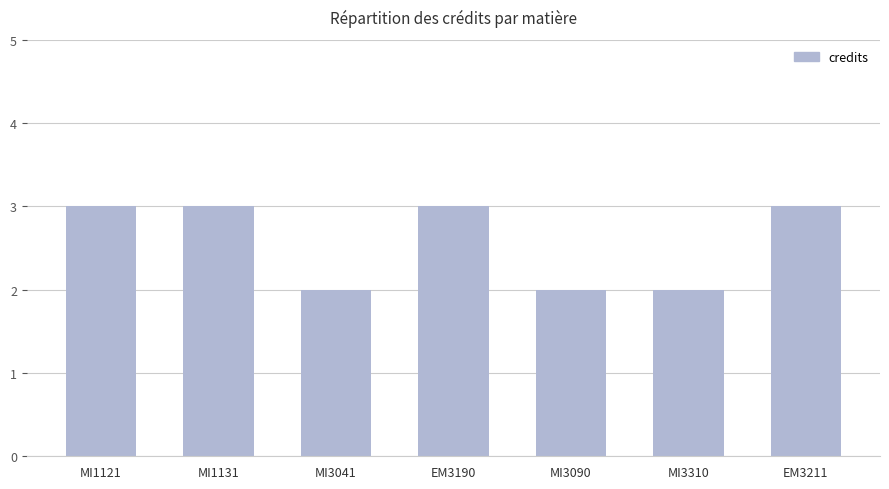

What is the label of the 6th bar from the right?

MI1131